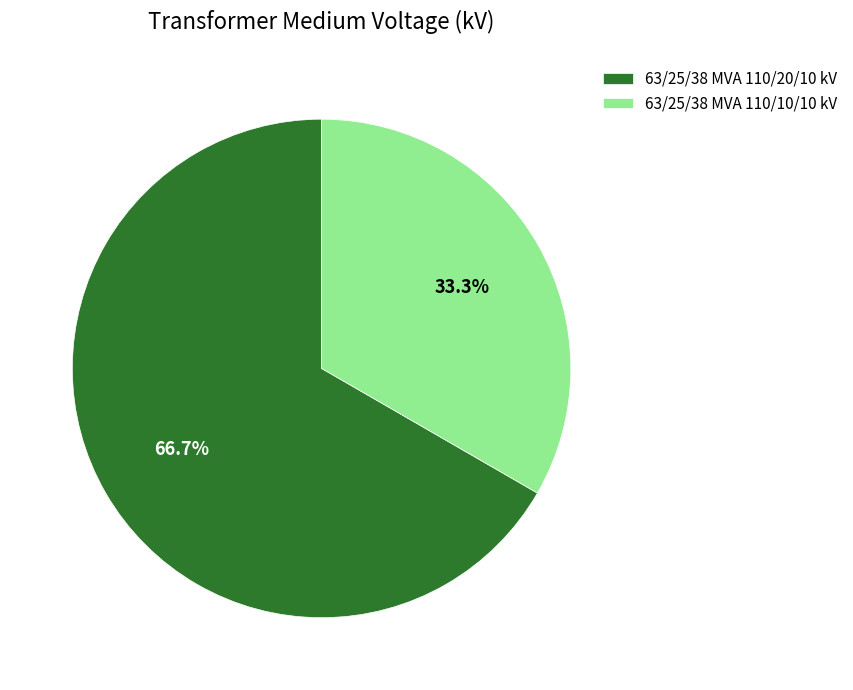

How many segments does this pie chart have?

2